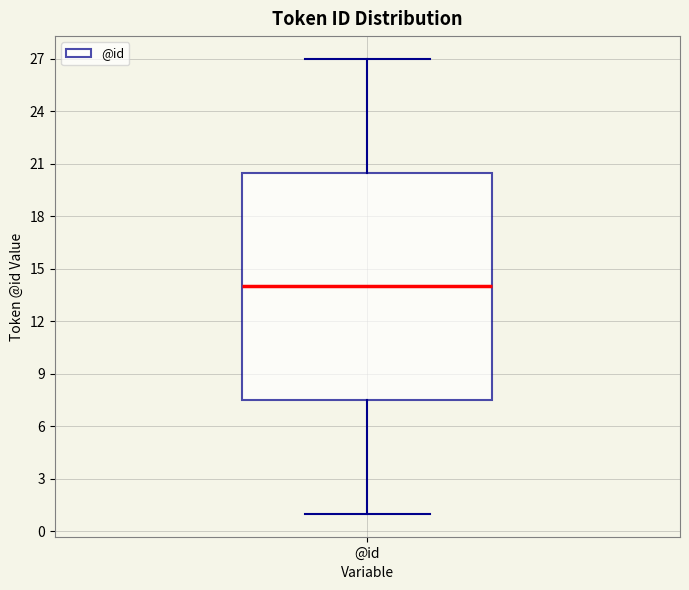

Read this box plot against the y-axis: the position of the median line, the range covered by the box, and the ends of both whiskers. The values are not printed on the chart, so give them approximately, as read against the axis.

median 14.0, box 7.5 to 20.5, whiskers 1.0 to 27.0